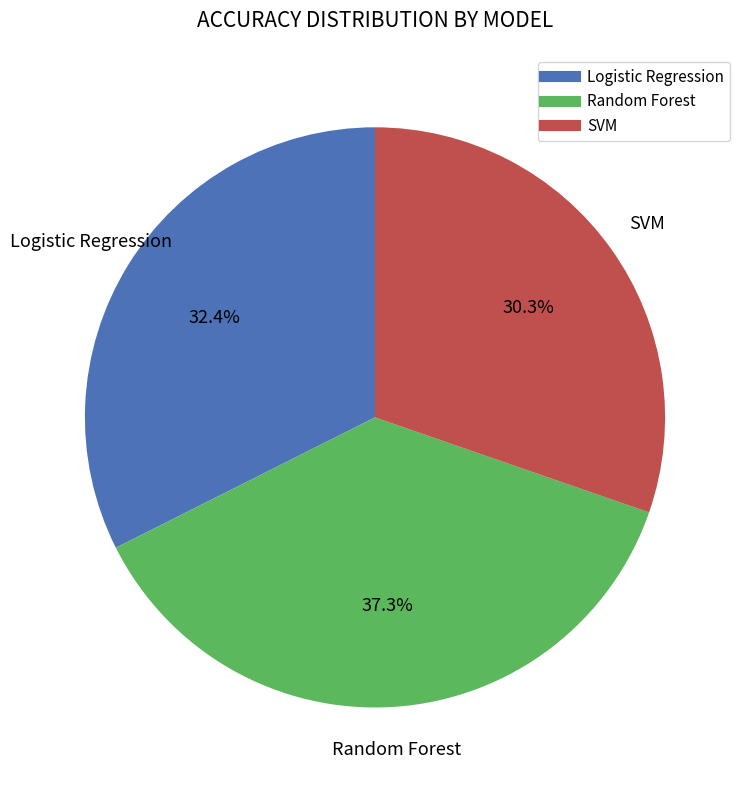

To the nearest percent, what is the difference between the largest and smallest slice percentages?

7%